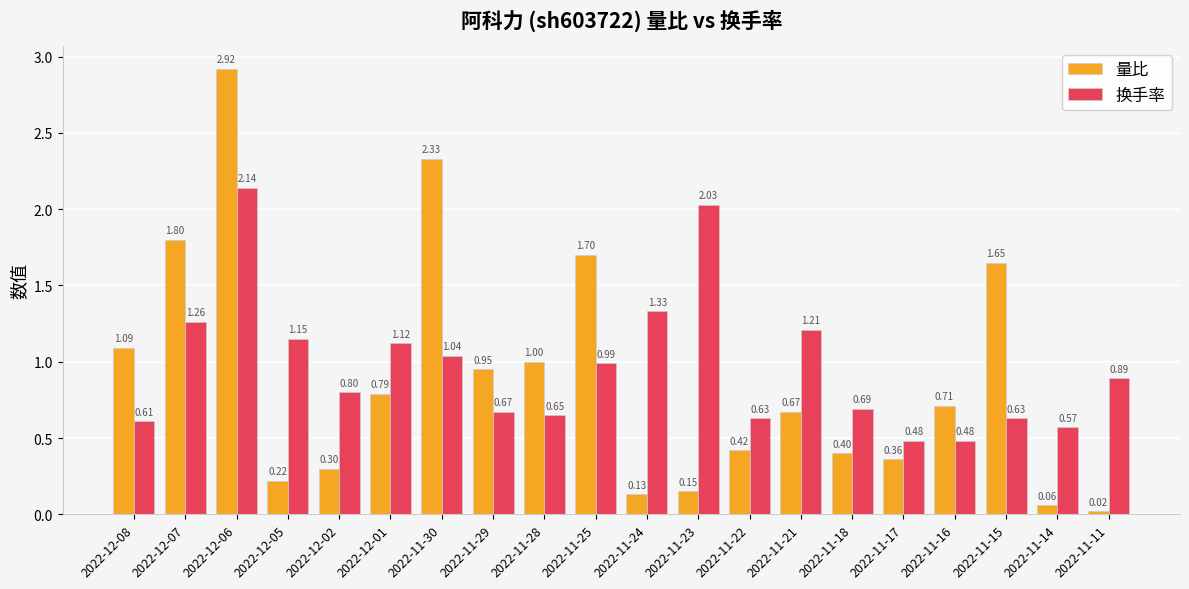

What is the average value of the 换手率 series?

1.0